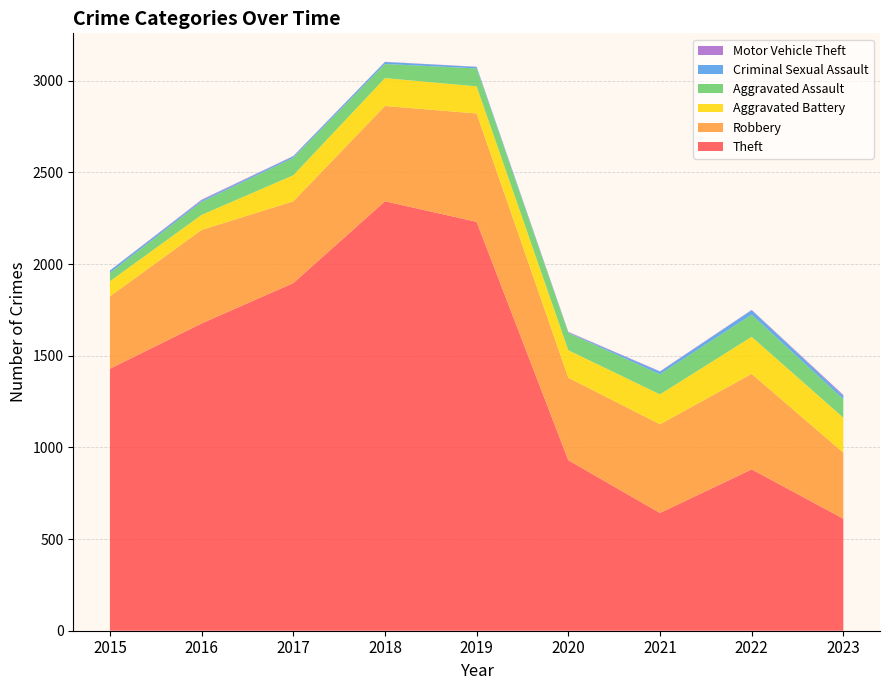

Reading left to right, what are all the values shown in this chart?

Theft: 1429	1676	1896	2342	2230	930	642	880	611
Robbery: 395	510	446	520	591	450	484	521	360
Aggravated Battery: 82	82	142	152	148	150	163	202	191
Aggravated Assault: 46	71	95	77	98	94	110	121	101
Criminal Sexual Assault: 12	8	8	11	8	3	14	24	17
Motor Vehicle Theft: 1	4	2	1	1	3	2	2	6